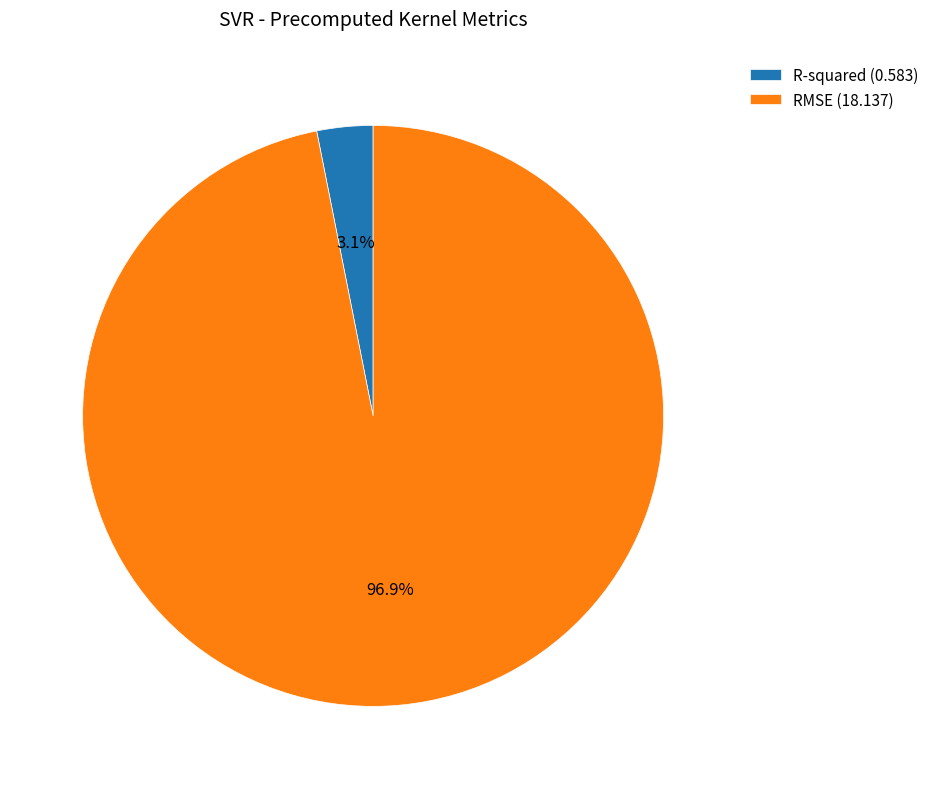

Which slice represents more than half of the pie?

RMSE